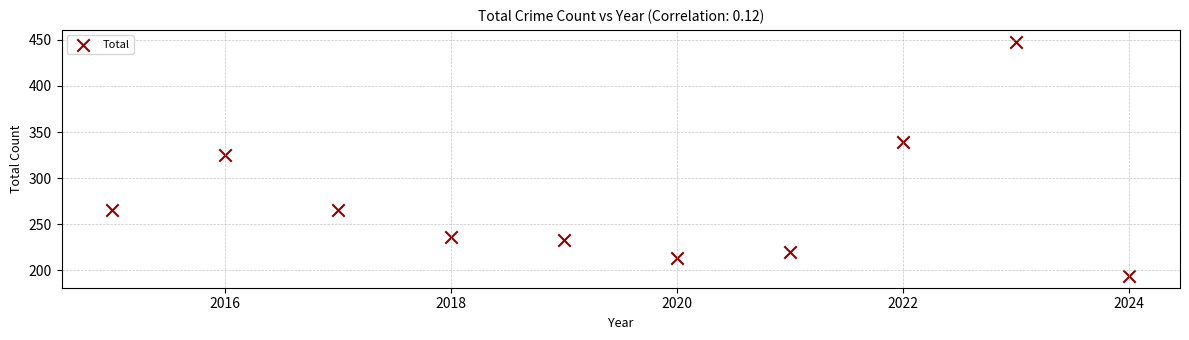

What Y value in the scatter plot is closest to 321?

325